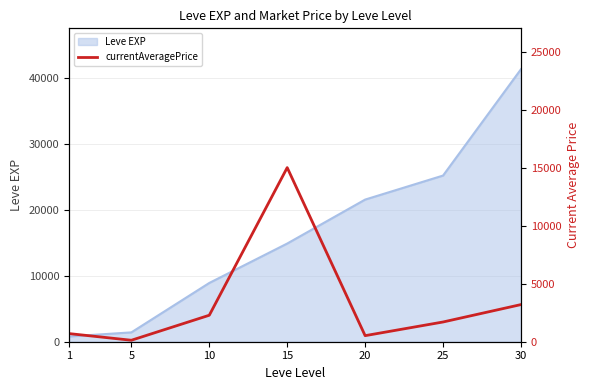

Which category has the highest value across all series?

15